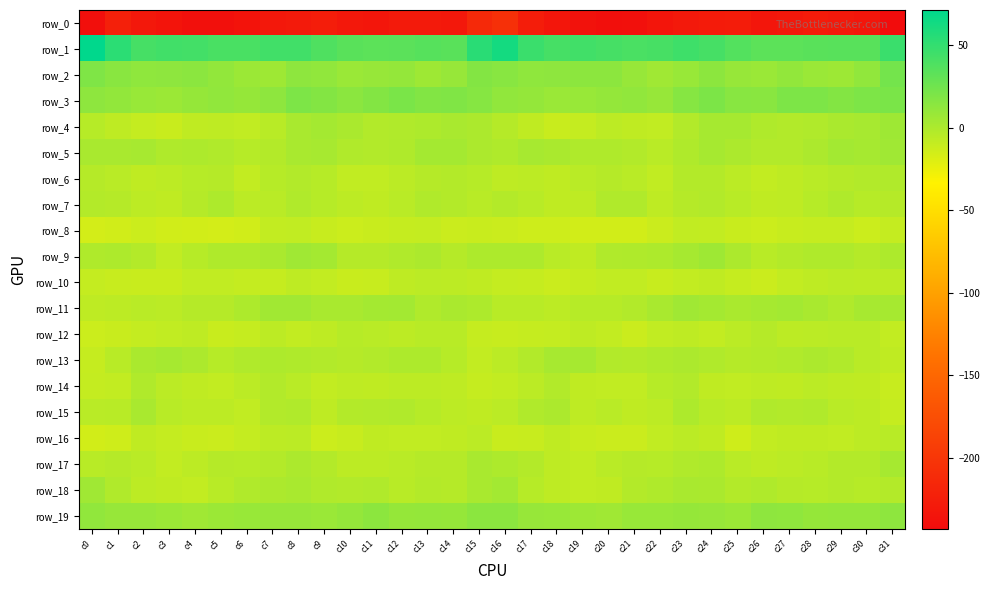

What is the difference between the maximum and minimum values in the row_3 series?

13.5